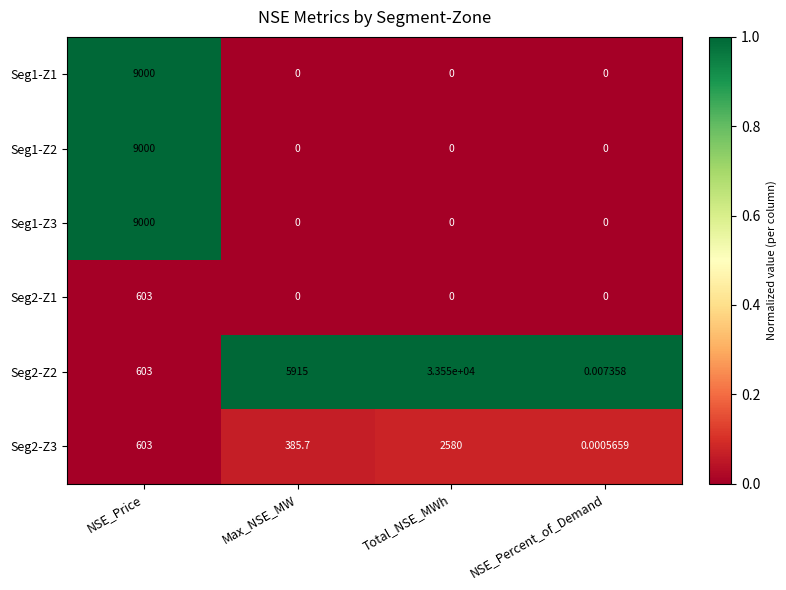

Count the number of categories in the chart.

4